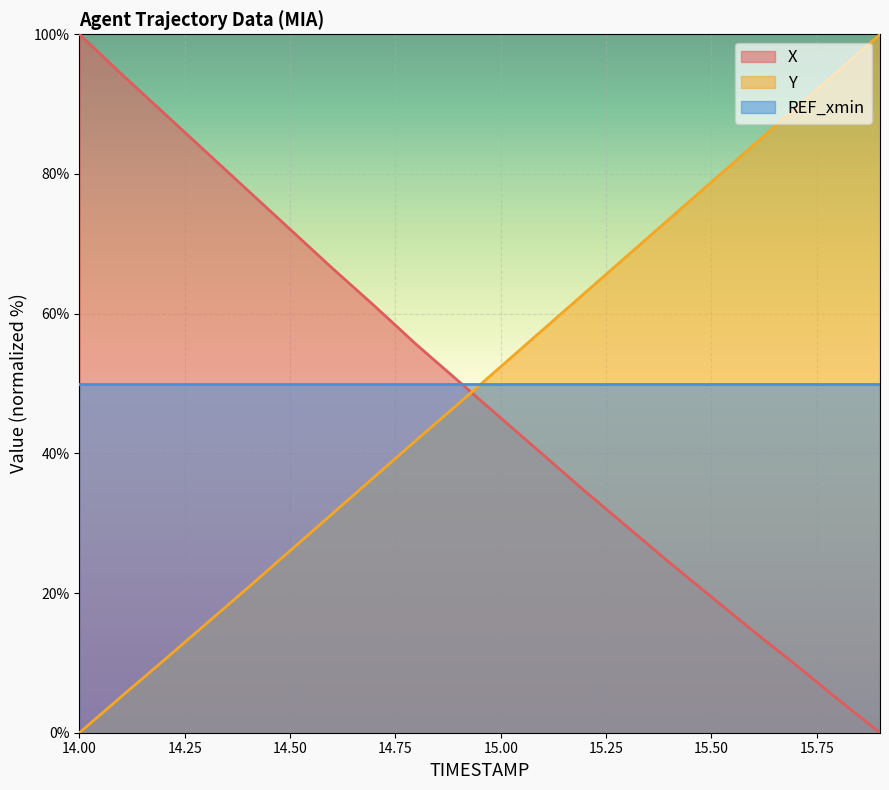

Rank the series by their average value, from lowest to highest.

X, Y